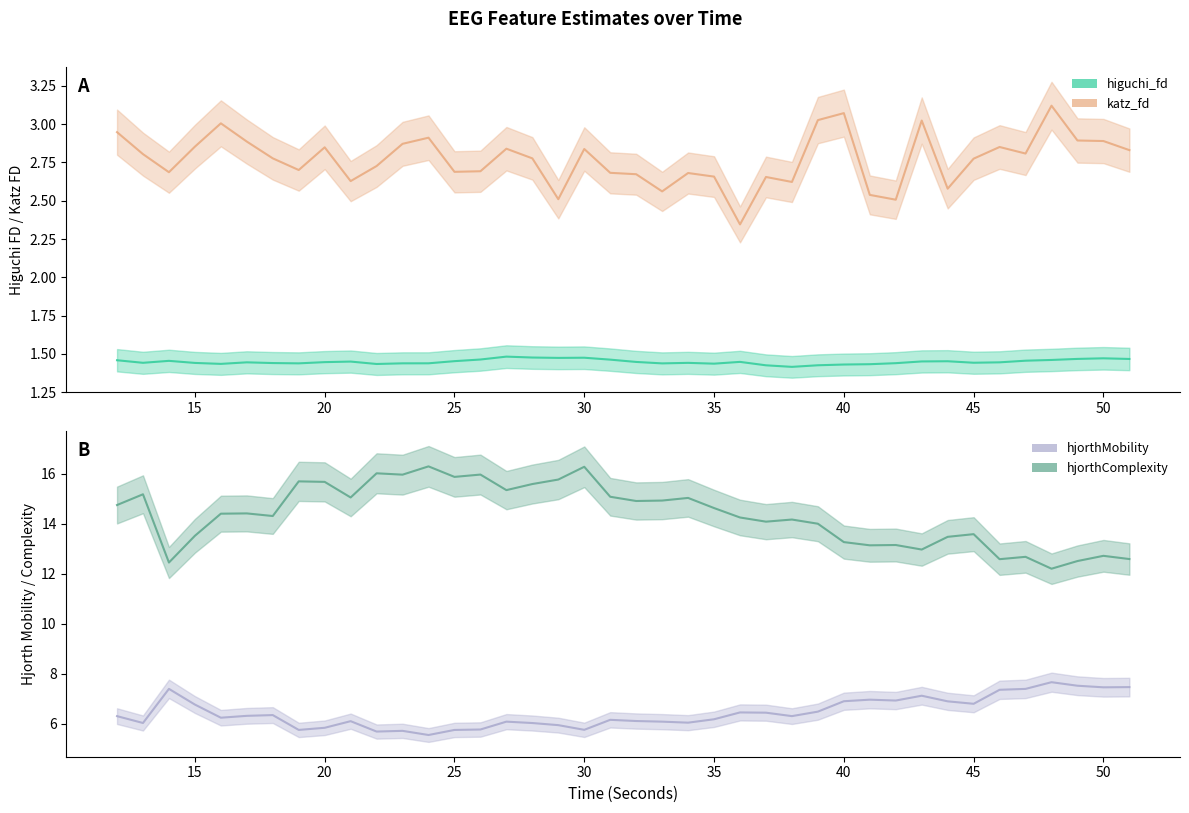

Reading left to right, what are all the values shown in this chart?

higuchi_fd_EEG: 1.5	1.4	1.5	1.4	1.4	1.4	1.4	1.4	1.4	1.4	1.4	1.4	1.4	1.5	1.5	1.5	1.5	1.5	1.5	1.5	1.4	1.4	1.4	1.4	1.4	1.4	1.4	1.4	1.4	1.4	1.4	1.5	1.5	1.4	1.4	1.5	1.5	1.5	1.5	1.5
katz_fd_EEG: 2.9	2.8	2.7	2.9	3.0	2.9	2.8	2.7	2.8	2.6	2.7	2.9	2.9	2.7	2.7	2.8	2.8	2.5	2.8	2.7	2.7	2.6	2.7	2.7	2.3	2.7	2.6	3.0	3.1	2.5	2.5	3.0	2.6	2.8	2.9	2.8	3.1	2.9	2.9	2.8
hjorthMobility_EEG: 6.3	6.0	7.4	6.8	6.2	6.3	6.3	5.7	5.8	6.1	5.7	5.7	5.5	5.7	5.8	6.1	6.0	5.9	5.8	6.2	6.1	6.1	6.0	6.2	6.5	6.4	6.3	6.5	6.9	7.0	6.9	7.1	6.9	6.8	7.4	7.4	7.7	7.5	7.5	7.5
hjorthComplexity_EEG: 14.8	15.2	12.5	13.5	14.4	14.4	14.3	15.7	15.7	15.1	16.0	16.0	16.3	15.9	16.0	15.4	15.6	15.8	16.3	15.1	14.9	14.9	15.0	14.6	14.3	14.1	14.2	14.0	13.3	13.1	13.2	13.0	13.5	13.6	12.6	12.7	12.2	12.5	12.7	12.6